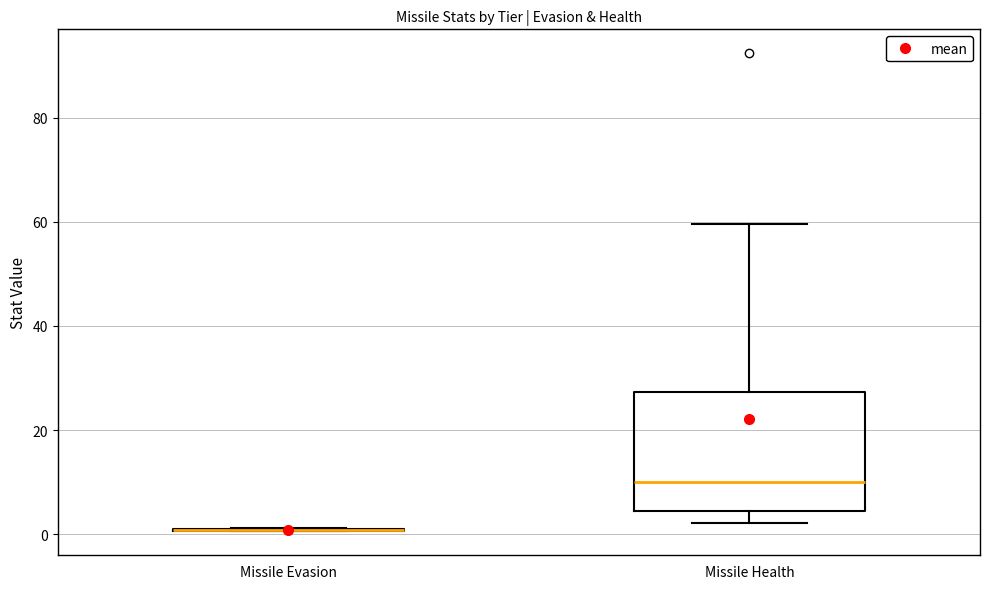

Where does the lower whisker of the box for Missile Health end on the y-axis? The values are not printed on the chart, so give them approximately, as read against the axis.

2